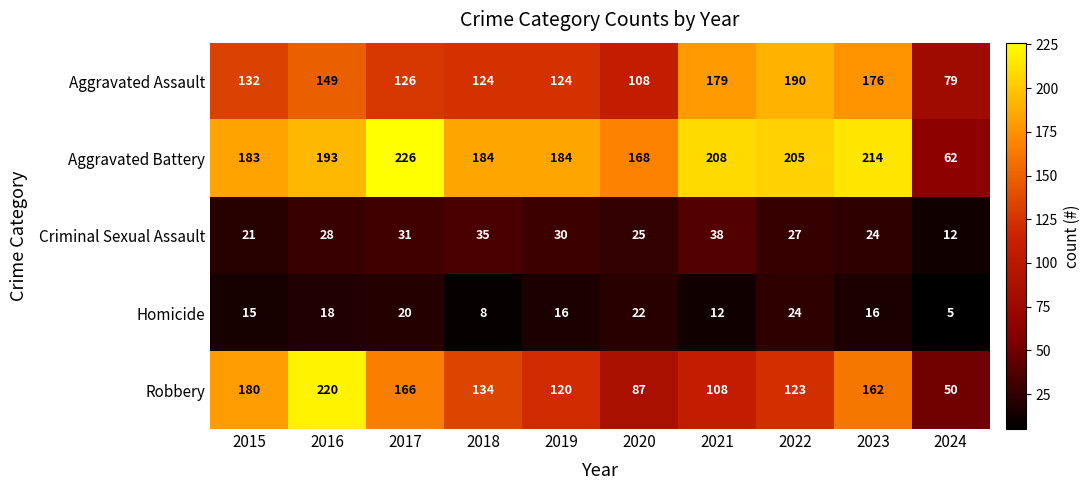

What is the spread (max minus min) of values at 2021?

196